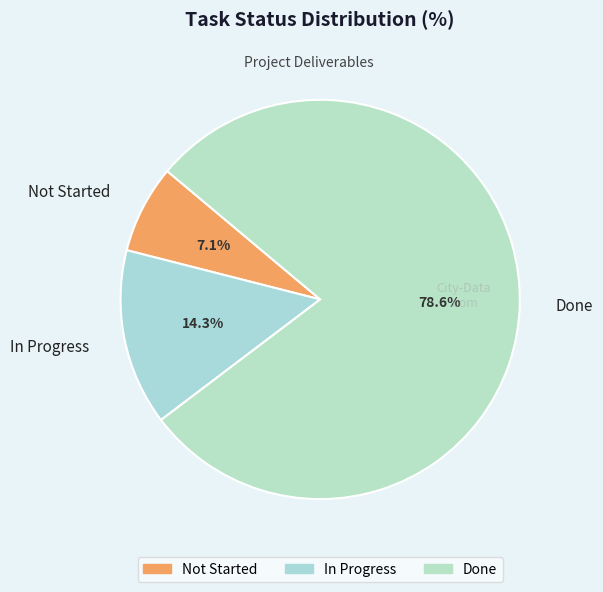

How many segments does this pie chart have?

3